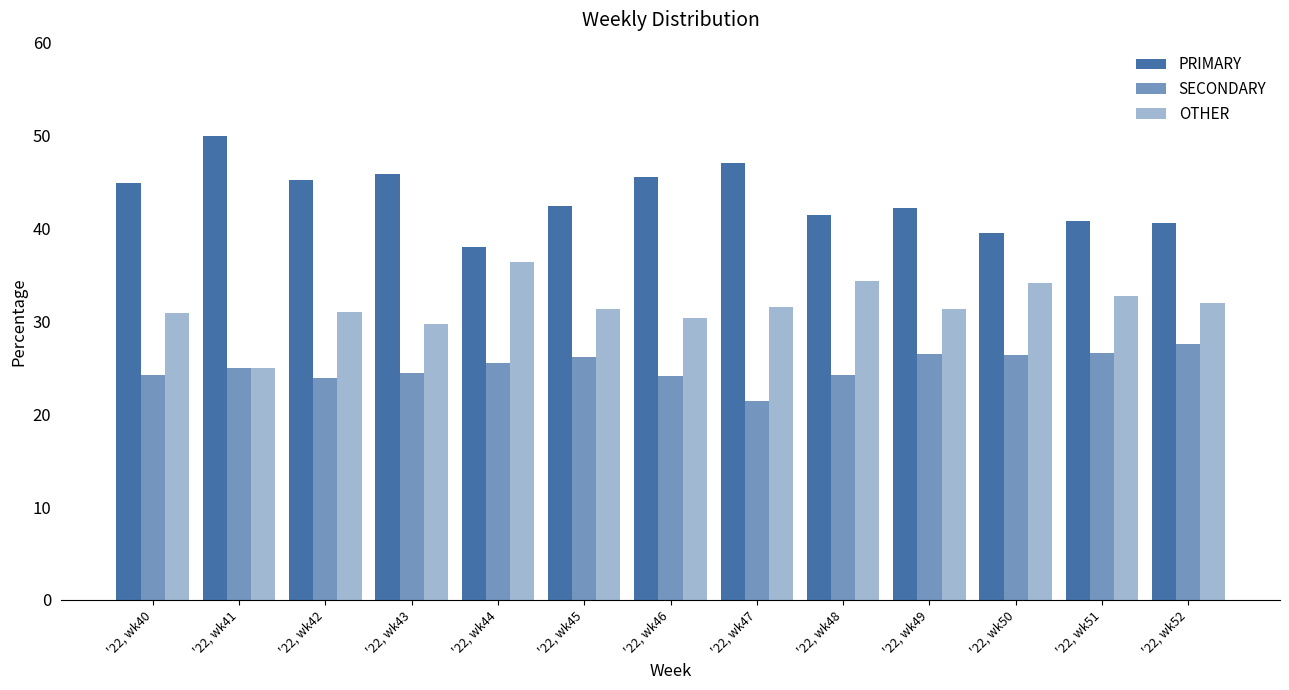

How many data points does each series have?

13